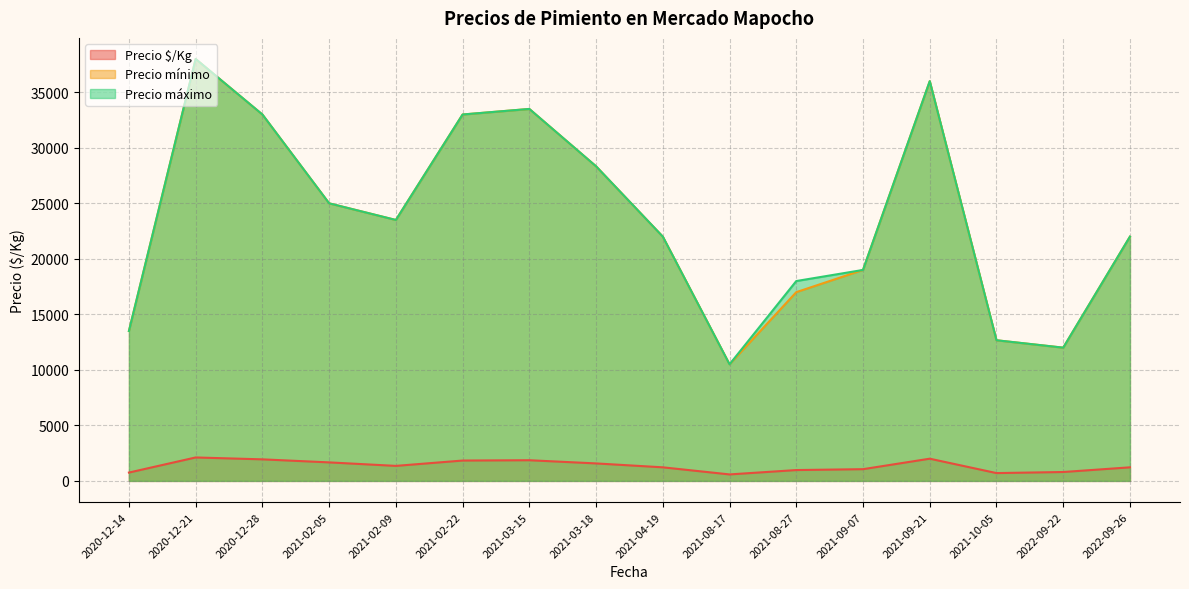

True or false: Precio mínimo and Precio $/Kg cross at least once.

False